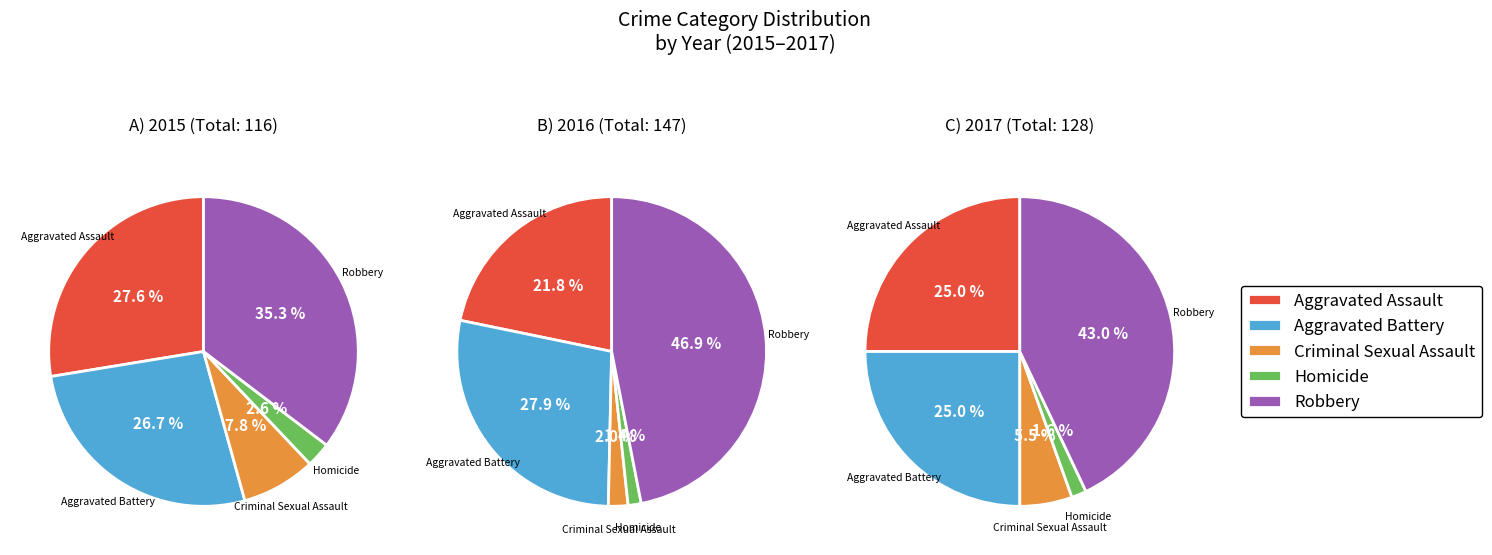

What is the change in value from Homicide to Robbery?

+38